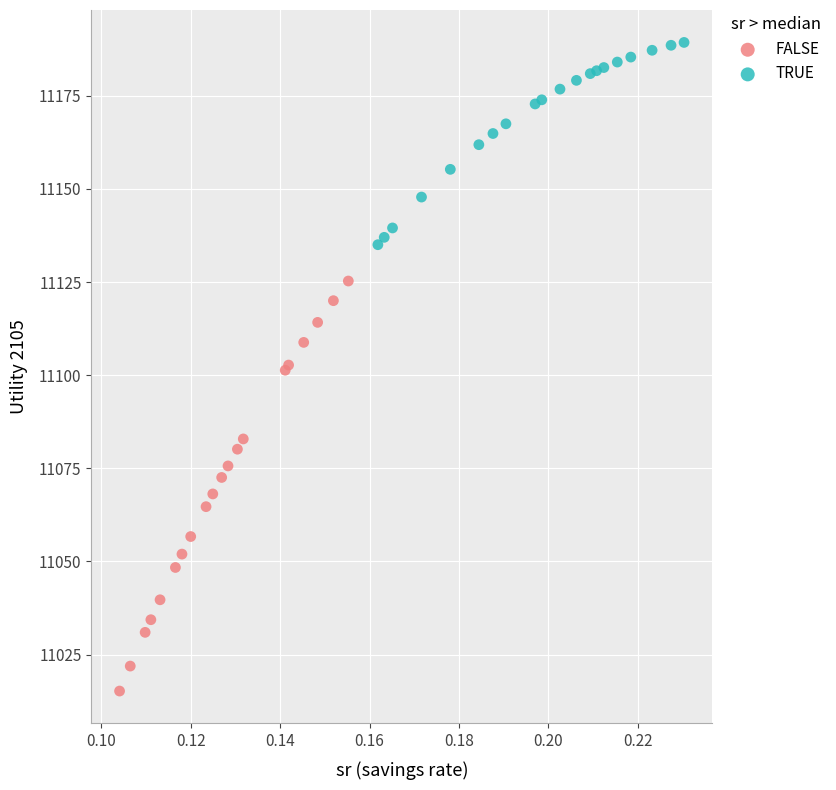

Which series contains the highest Y value?

TRUE